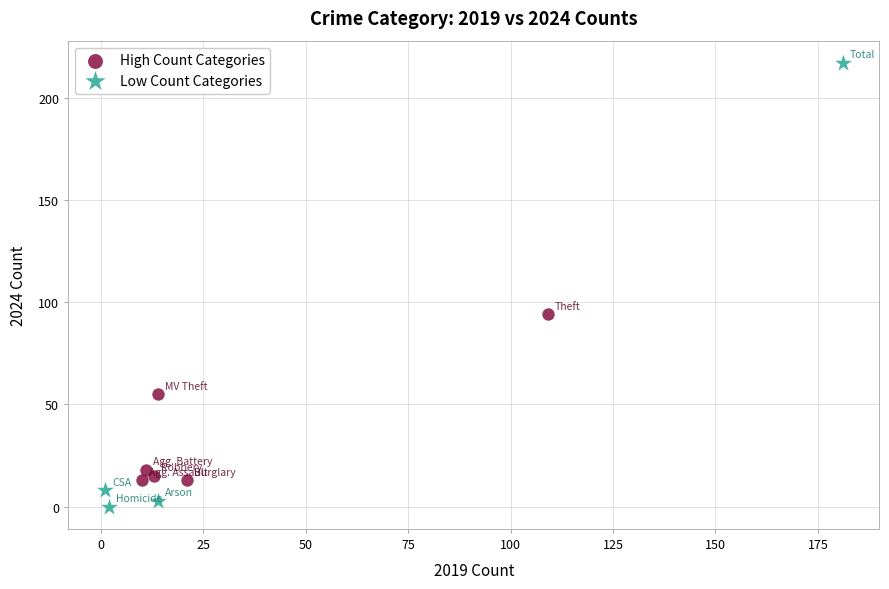

Which series contains the highest Y value?

Low Count Categories